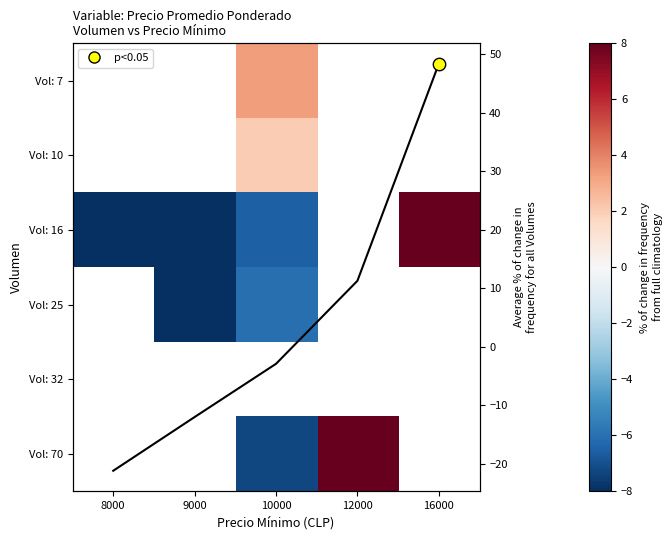

Which category has the lowest value in the Vol: 7 series?

8000